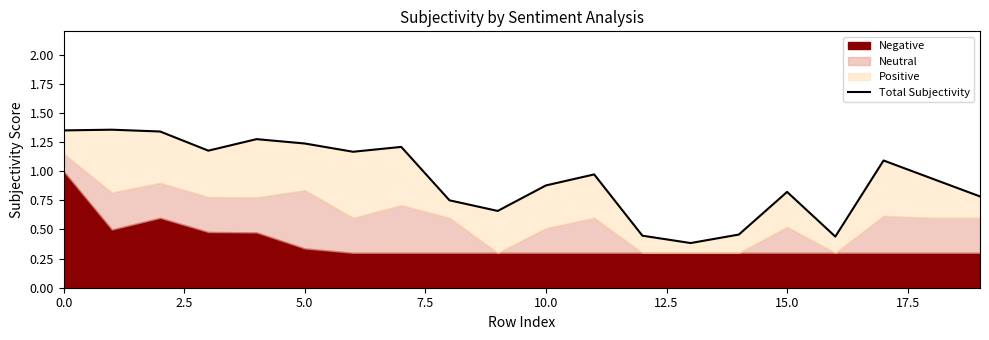

What is the change in value from 7.5 to 17?

-0.1